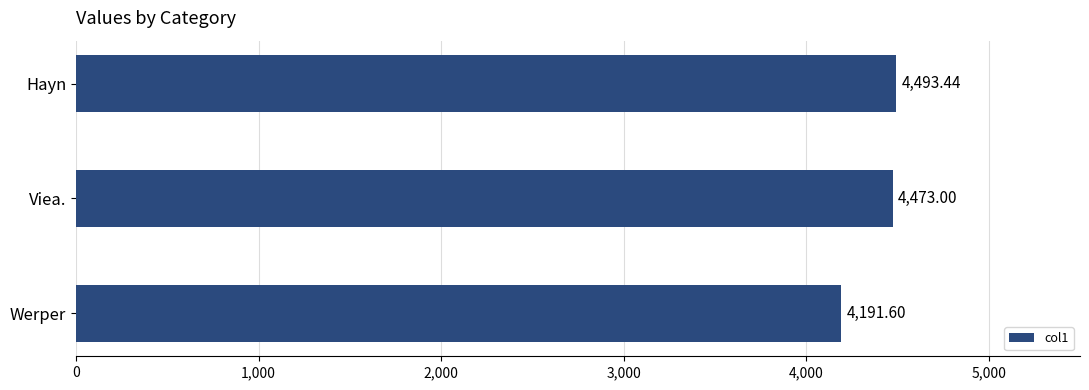

What is the label of the 2nd bar from the top?

Viea.